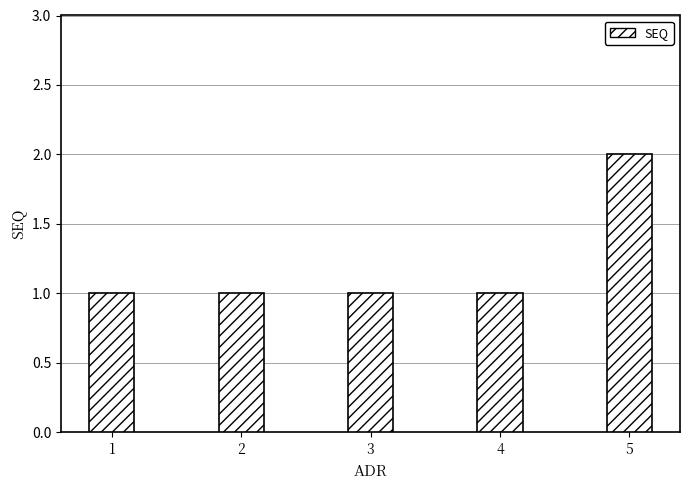

What is the ratio of the value at 3 to the value at 1?

1.0